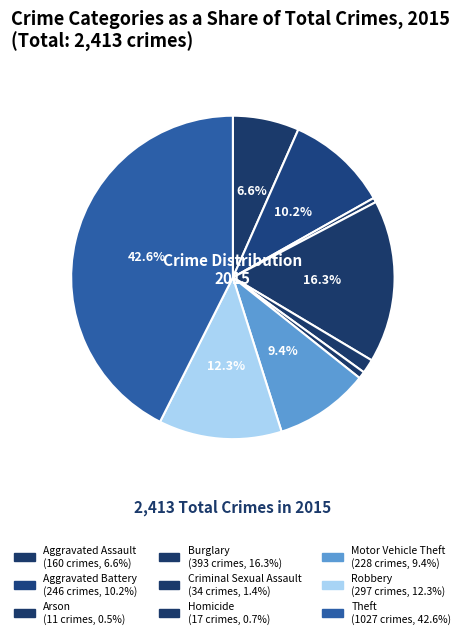

To the nearest percent, what is the difference between the largest and smallest slice percentages?

42%